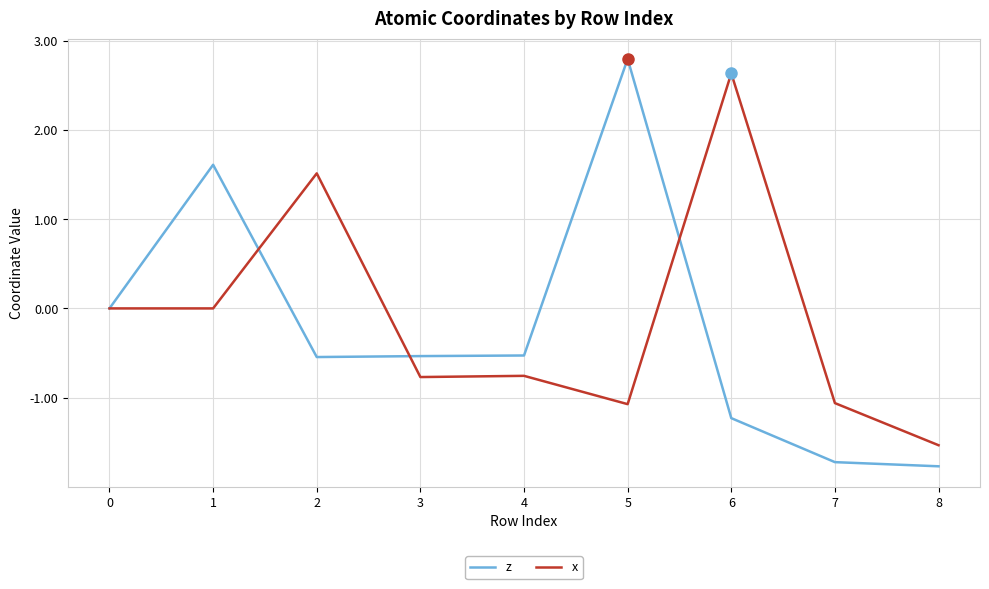

Is the value of z at 6 greater than the value of x at 6?

No